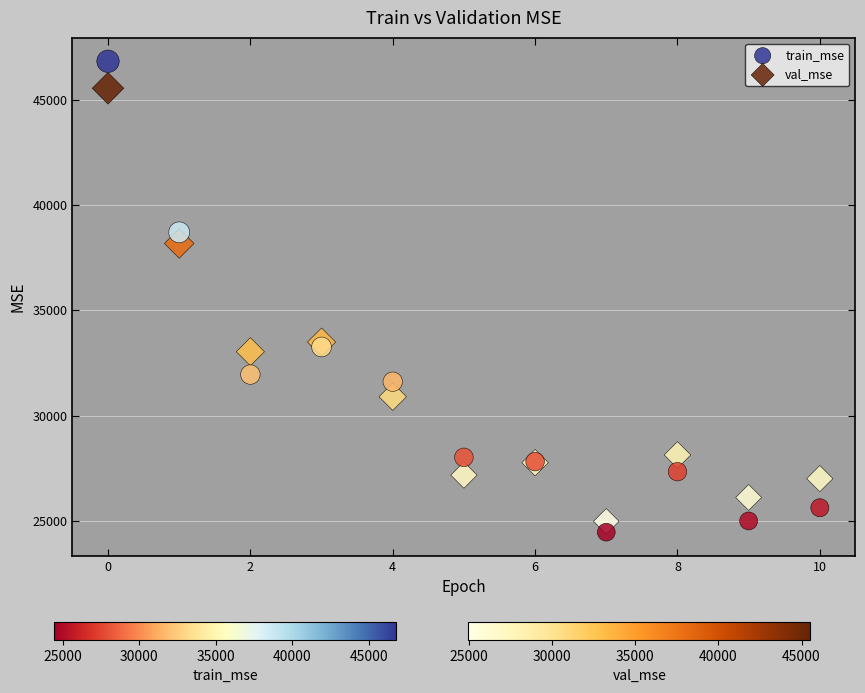

Which series has the largest Y range (max minus min)?

train_mse